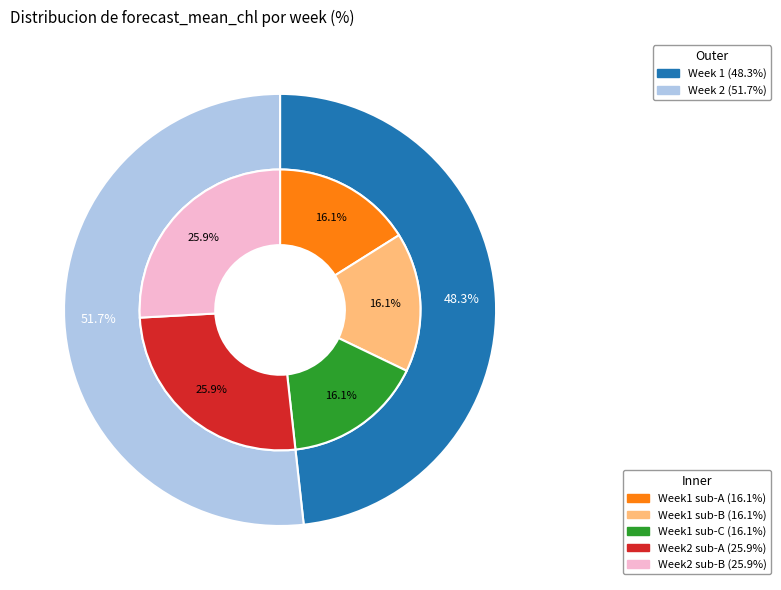

Which has a higher value, 2 or 1?

2